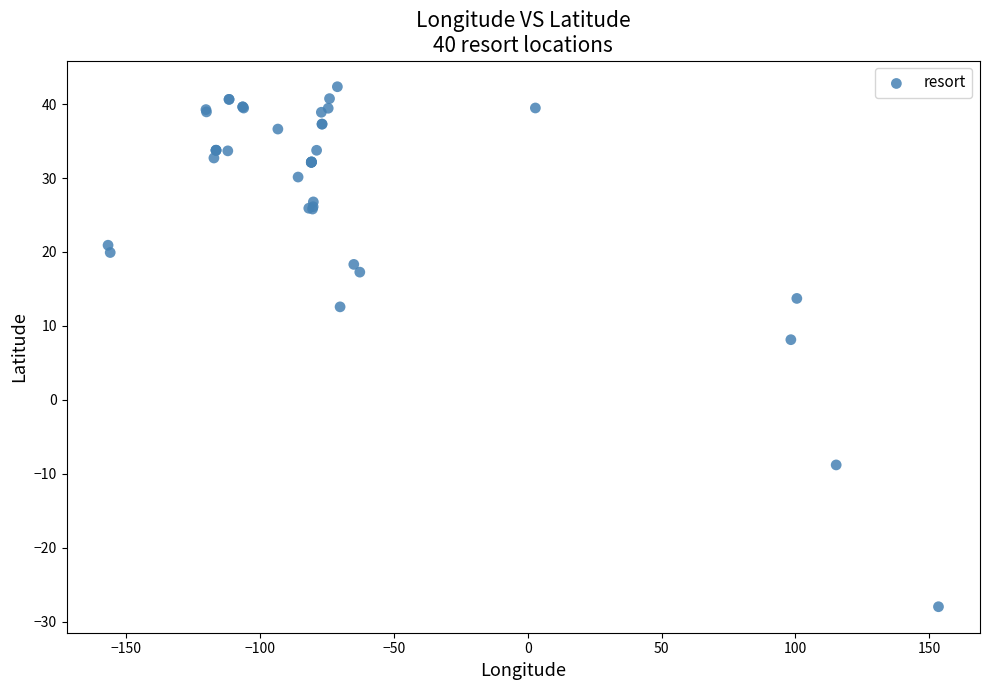

What Y value in the scatter plot is closest to 7?

8.1